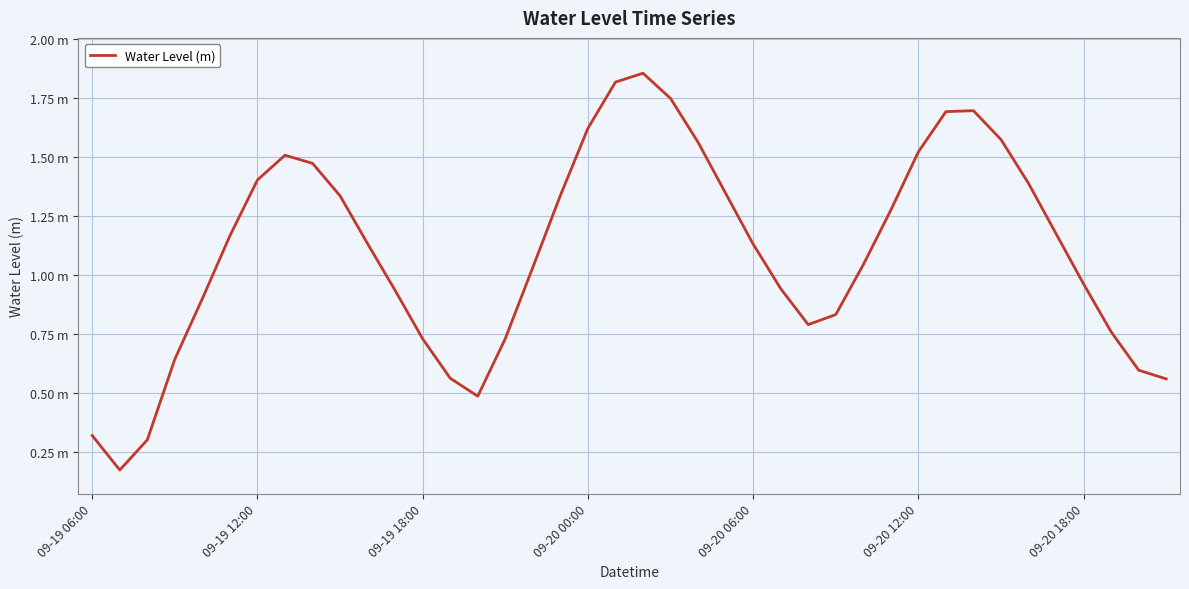

Does the chart display data point markers on the line(s)?

No